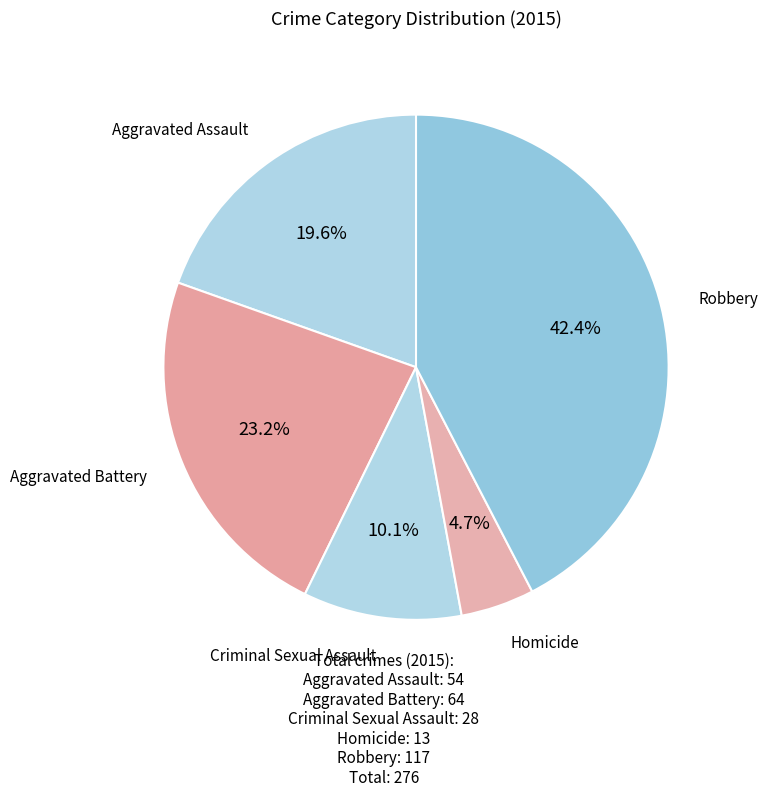

To the nearest percent, what percentage of the pie is Aggravated Battery?

23%